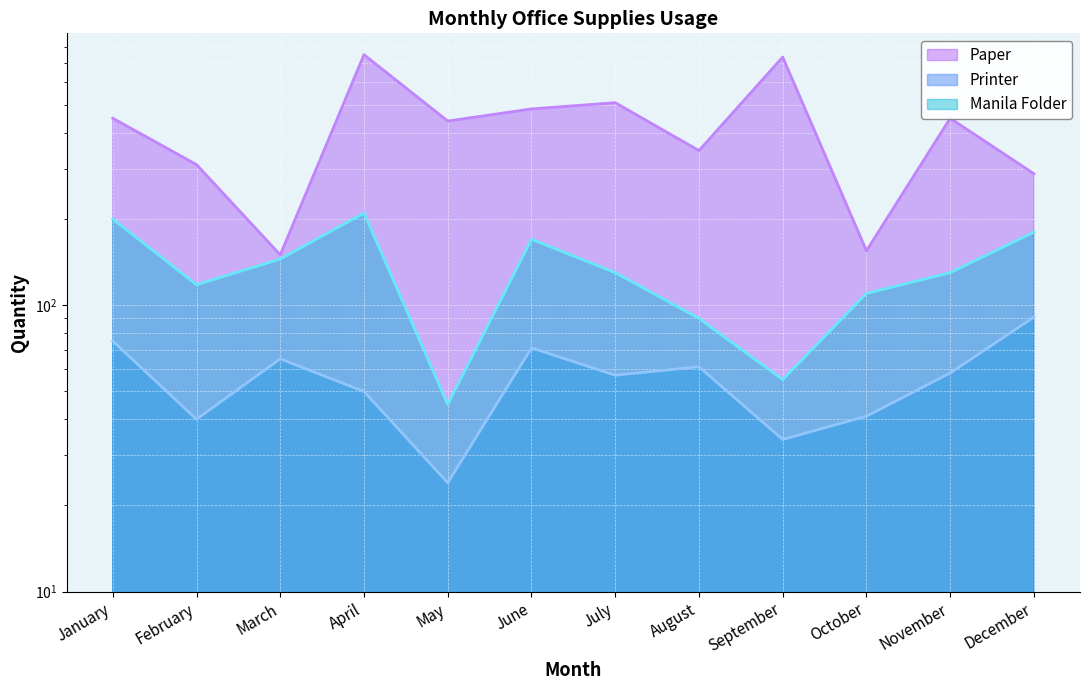

Between August and November, which series saw the biggest shift?

Paper